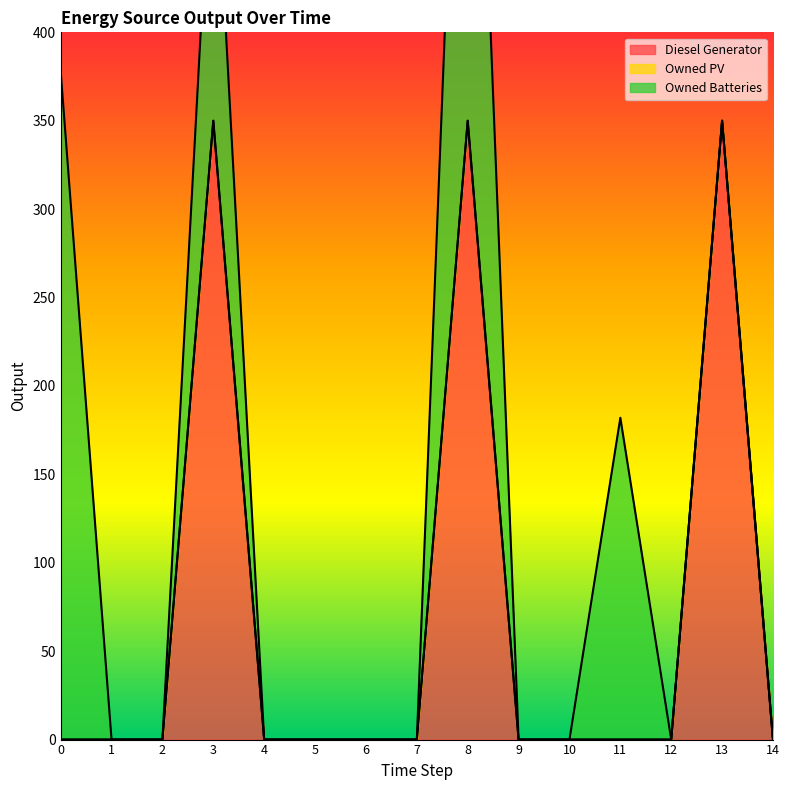

What is the average value of the Owned Batteries series?

75